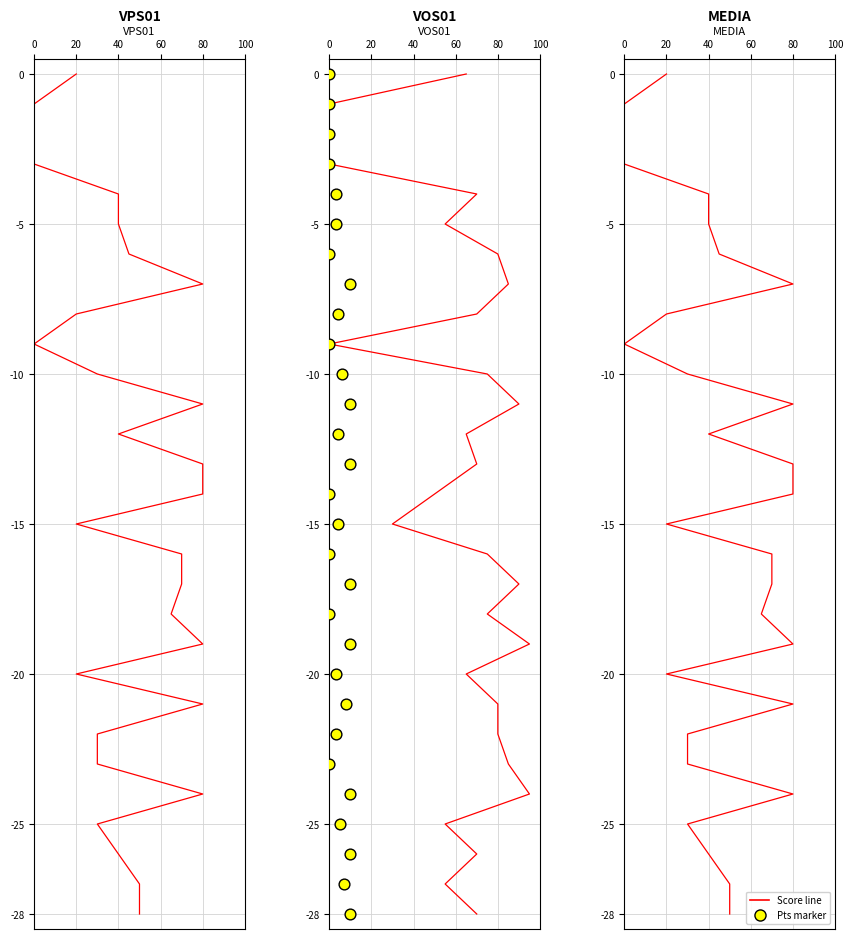

At how many categories does at least one series exceed -27?

27